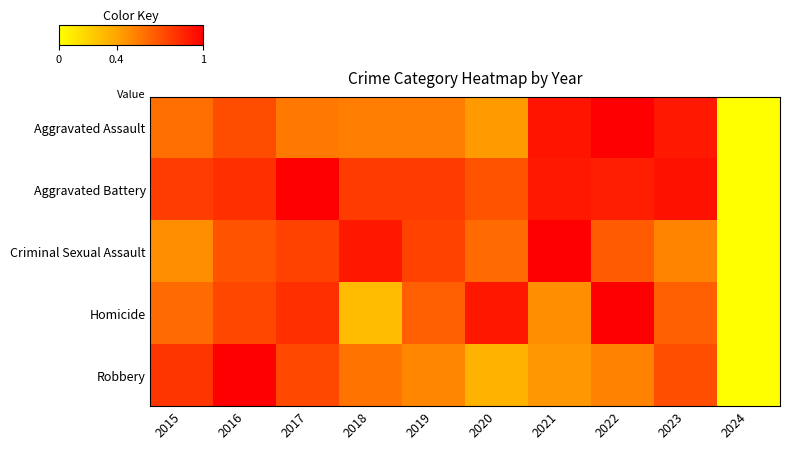

Reading left to right, transcribe all the data shown in this chart.

Aggravated Assault: 2015=0.6	2016=0.7	2017=0.6	2018=0.5	2019=0.5	2020=0.4	2021=0.9	2022=1.0	2023=0.9	2024=0.0
Aggravated Battery: 2015=0.8	2016=0.8	2017=1.0	2018=0.8	2019=0.8	2020=0.7	2021=0.9	2022=0.9	2023=0.9	2024=0.0
Criminal Sexual Assault: 2015=0.5	2016=0.7	2017=0.8	2018=0.9	2019=0.8	2020=0.6	2021=1.0	2022=0.7	2023=0.5	2024=0.0
Homicide: 2015=0.6	2016=0.7	2017=0.8	2018=0.3	2019=0.7	2020=0.9	2021=0.5	2022=1.0	2023=0.7	2024=0.0
Robbery: 2015=0.8	2016=1.0	2017=0.7	2018=0.6	2019=0.5	2020=0.3	2021=0.4	2022=0.5	2023=0.7	2024=0.0